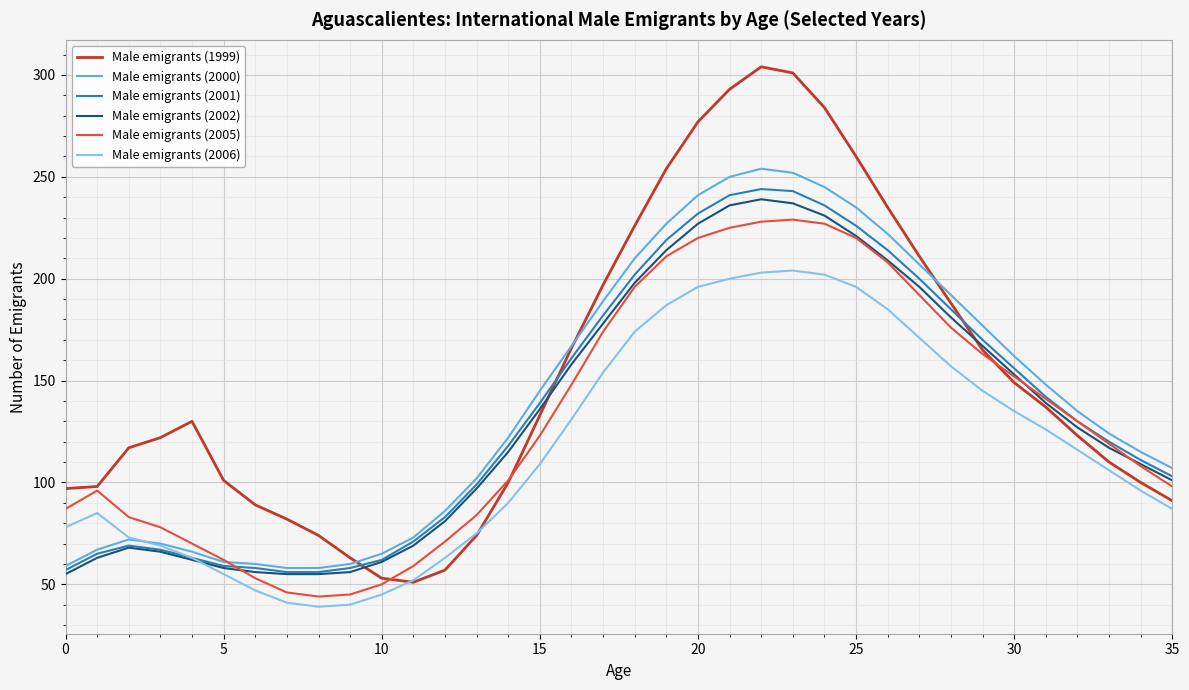

How many values in the Male emigrants (2006) series are below 109?

18